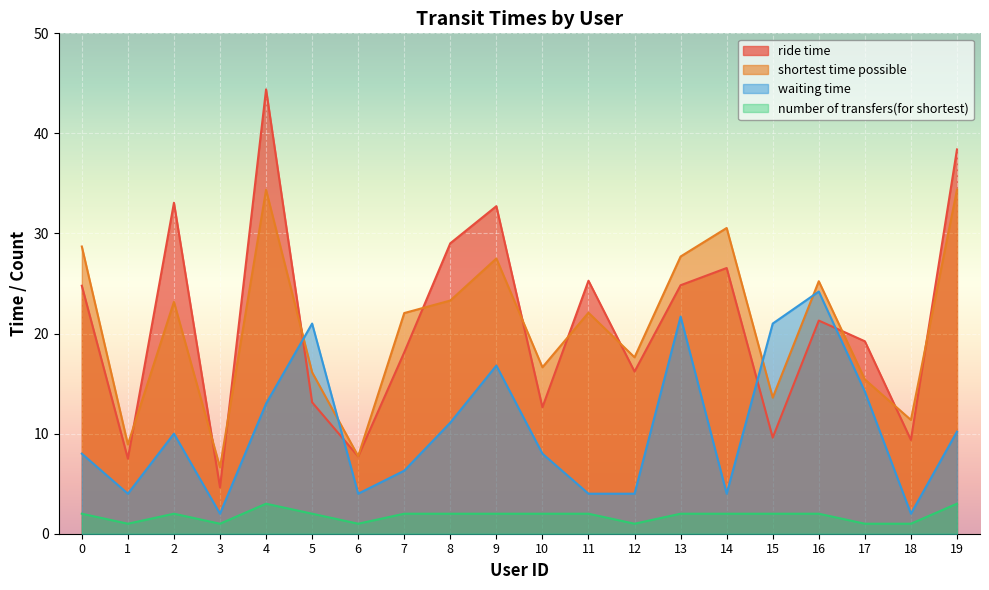

Reading right to left, what are all the values shown in this chart?

ride time: 19=38.4	18=9.4	17=19.2	16=21.3	15=9.6	14=26.6	13=24.8	12=16.2	11=25.3	10=12.6	9=32.7	8=29.0	7=18.1	6=7.7	5=13.1	4=44.4	3=4.6	2=33.1	1=7.5	0=24.8
shortest time possible: 19=34.4	18=11.4	17=15.4	16=25.2	15=13.6	14=30.6	13=27.7	12=17.6	11=22.1	10=16.6	9=27.5	8=23.3	7=22.1	6=7.8	5=16.1	4=34.4	3=6.6	2=23.2	1=8.9	0=28.7
waiting time: 19=10.2	18=2.0	17=14.2	16=24.2	15=21.0	14=4.0	13=21.7	12=4.0	11=4.0	10=8.0	9=16.8	8=11.1	7=6.3	6=4.0	5=21.0	4=13.0	3=2.0	2=10.0	1=4.0	0=8.0
number of transfers(for shortest): 19=3.0	18=1.0	17=1.0	16=2.0	15=2.0	14=2.0	13=2.0	12=1.0	11=2.0	10=2.0	9=2.0	8=2.0	7=2.0	6=1.0	5=2.0	4=3.0	3=1.0	2=2.0	1=1.0	0=2.0